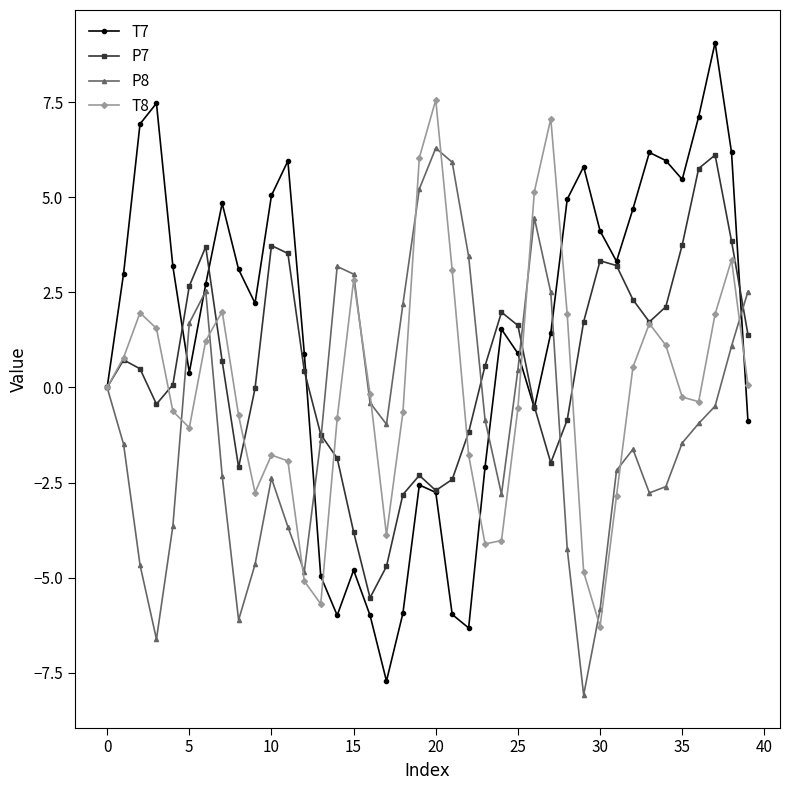

Which series has the largest total across all categories?

T7